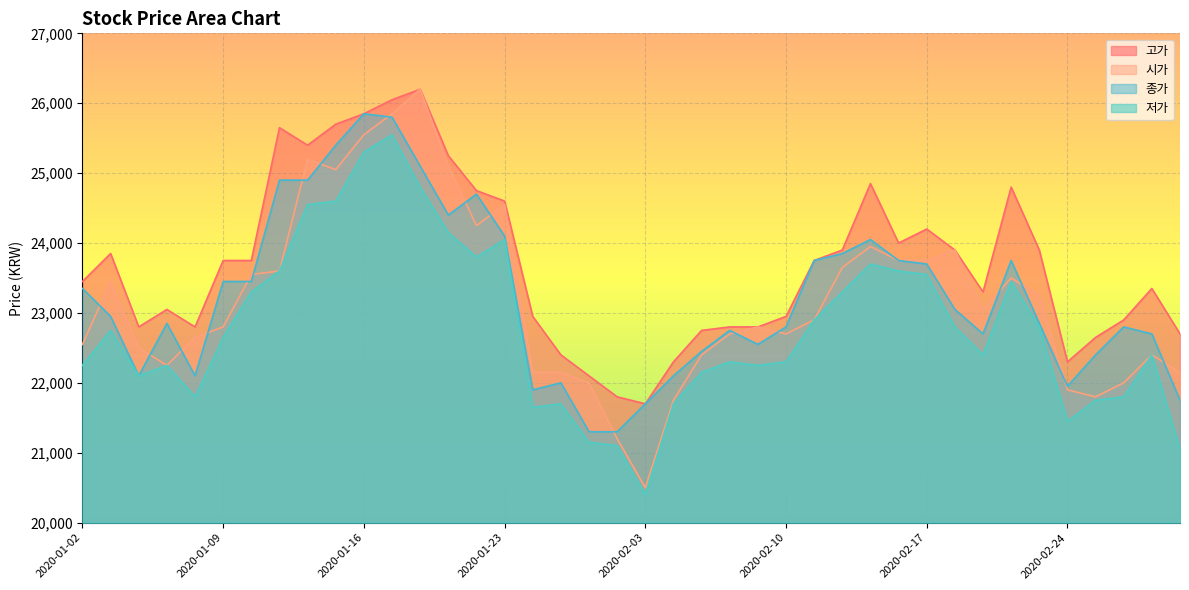

True or false: 고가 and 저가 cross at least once.

False